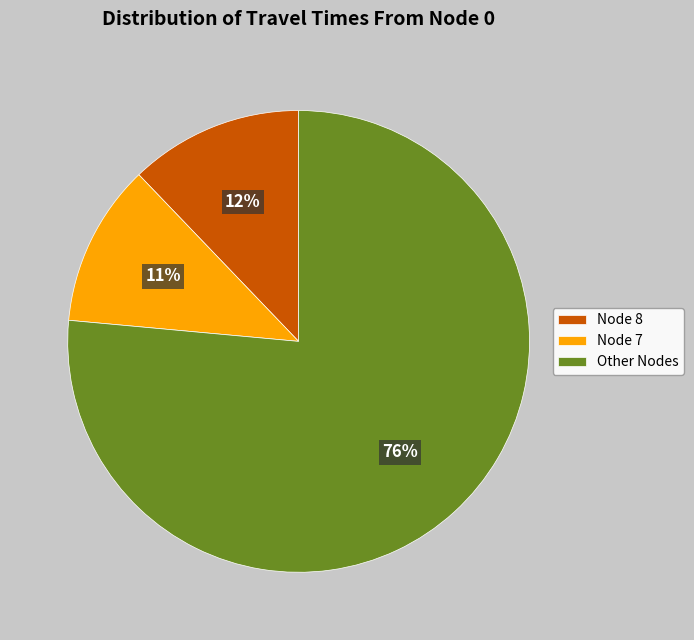

What percentage is the Node 7 slice, to the nearest percent?

11%